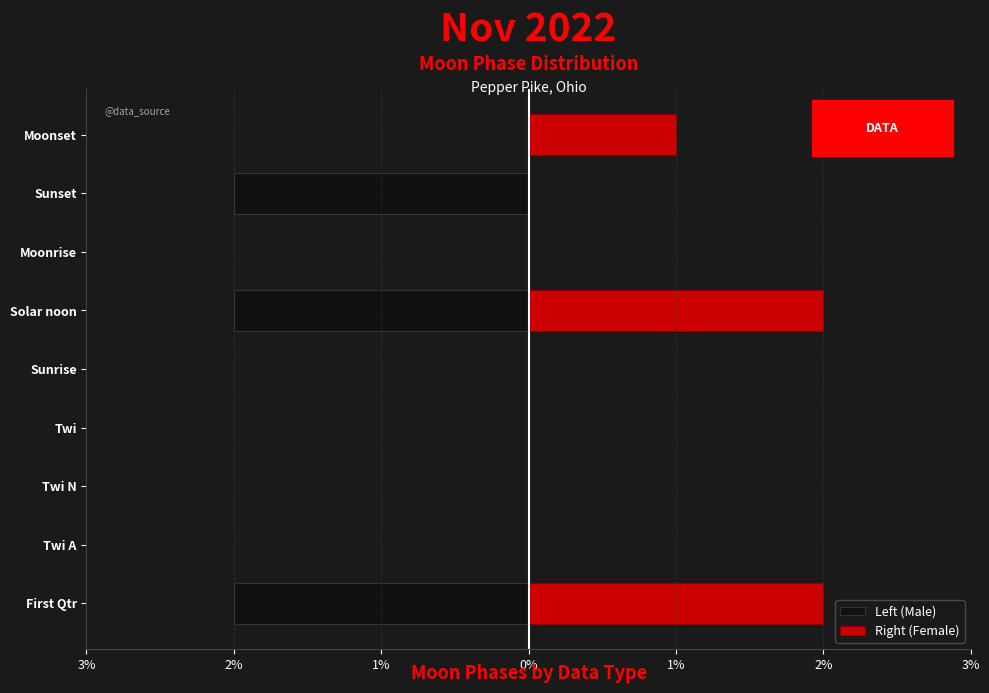

What are all the series names shown in the legend?

Left (Male), Right (Female)